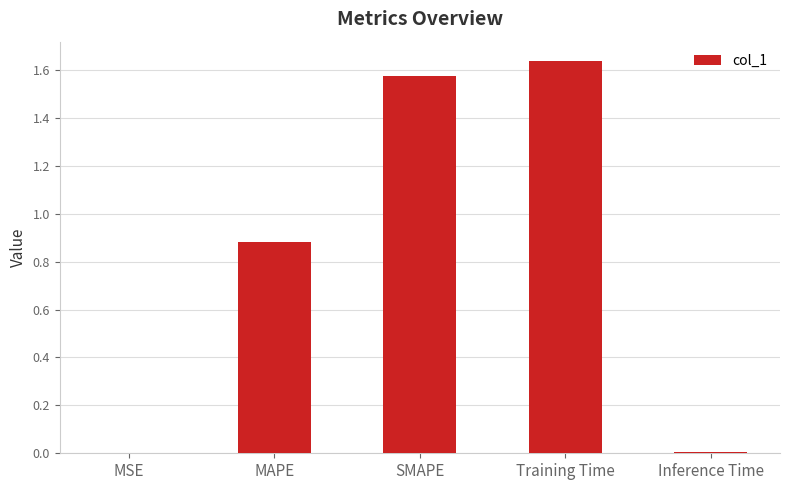

Which label corresponds to the largest value in the chart?

Training Time